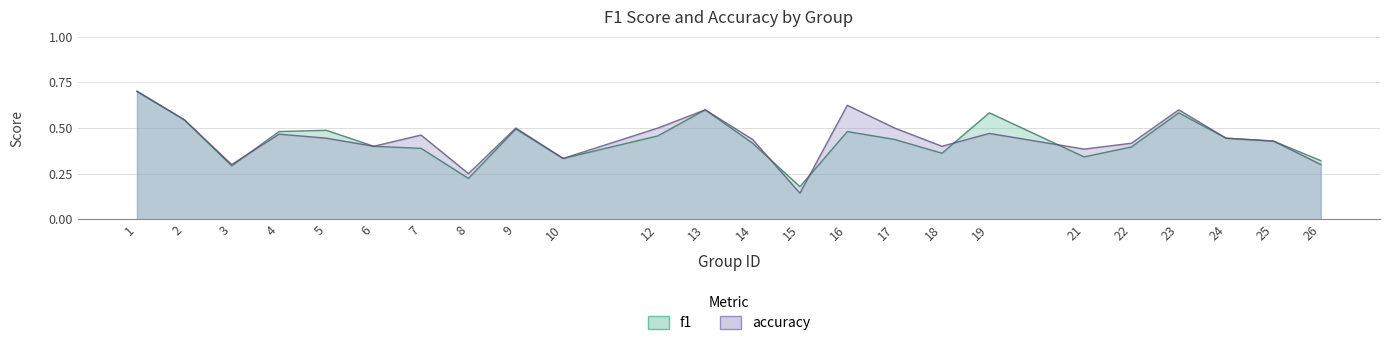

Reading left to right, list all the values displayed in this chart.

f1: 0.7	0.5	0.3	0.5	0.5	0.4	0.4	0.2	0.5	0.3	0.5	0.6	0.4	0.2	0.5	0.4	0.4	0.6	0.3	0.4	0.6	0.4	0.4	0.3
accuracy: 0.7	0.5	0.3	0.5	0.4	0.4	0.5	0.2	0.5	0.3	0.5	0.6	0.4	0.1	0.6	0.5	0.4	0.5	0.4	0.4	0.6	0.4	0.4	0.3